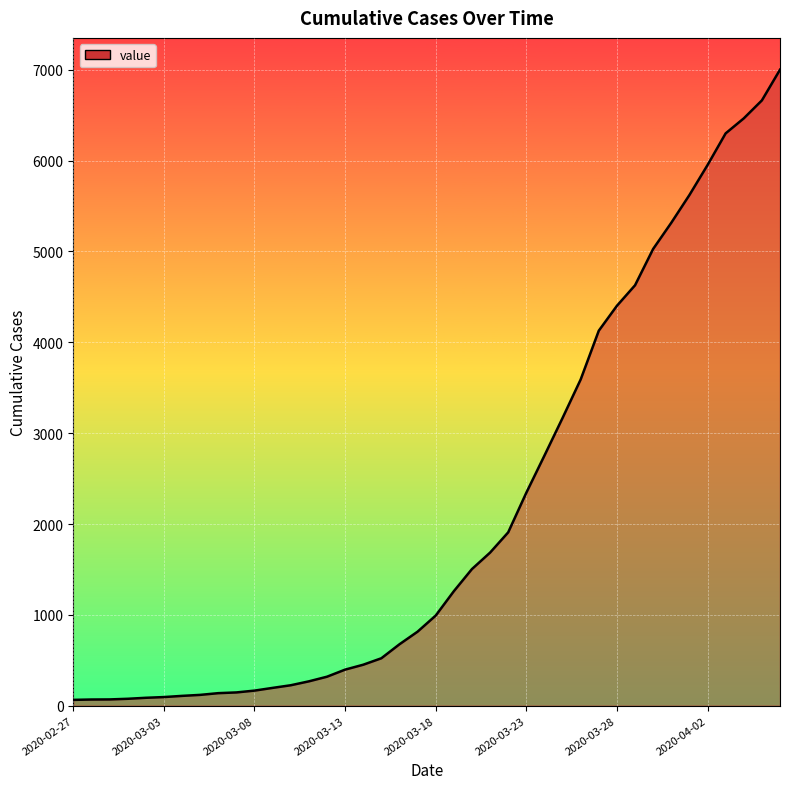

What is the maximum value shown in the chart?

7001